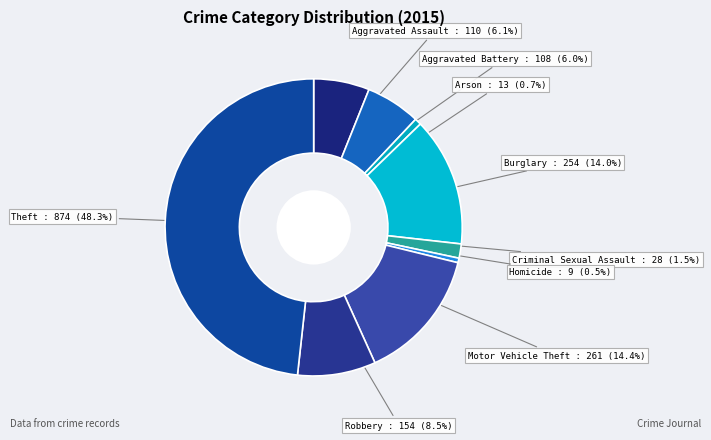

To the nearest percent, what is the average slice percentage?

11%